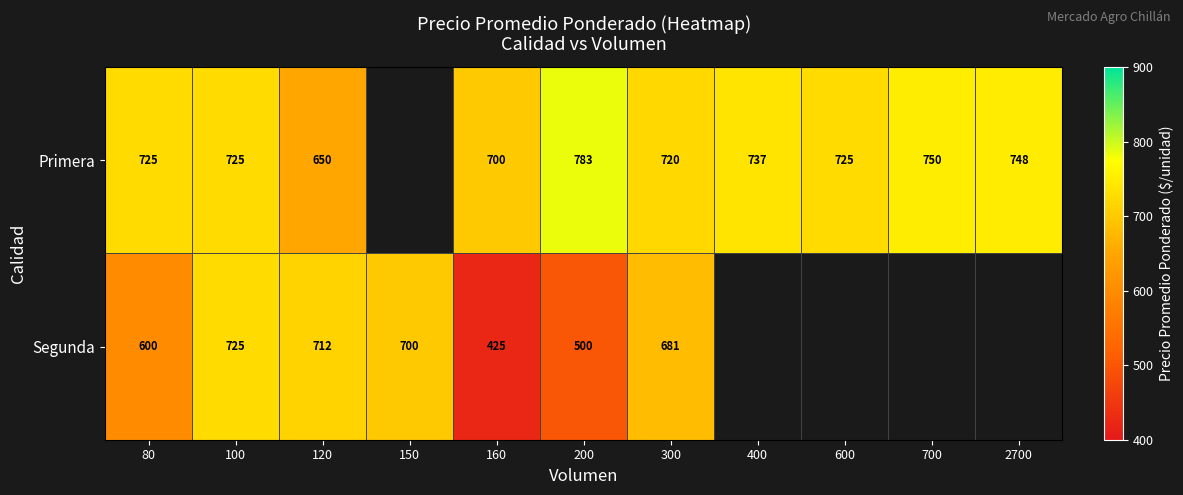

What is the total value across all series at 160?

1125